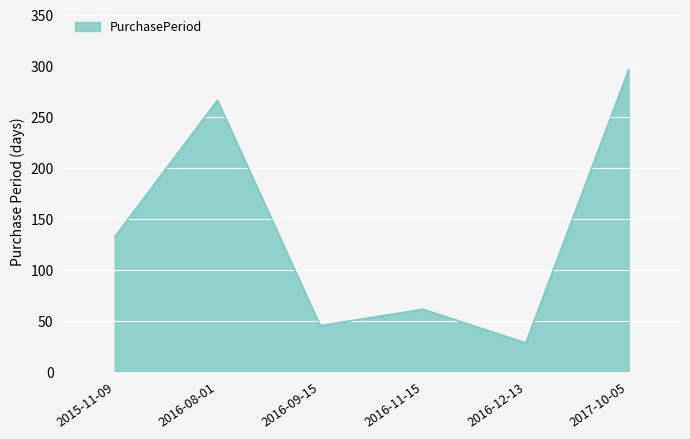

Reading left to right, extract all data points from this chart.

132	266	45	61	28	296